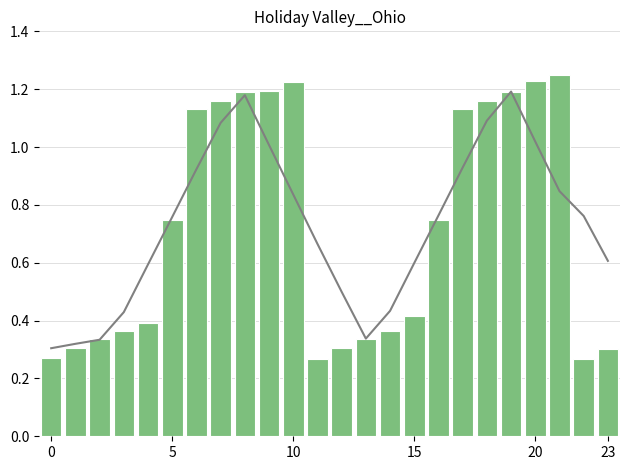

Which category has the highest value across all series?

21